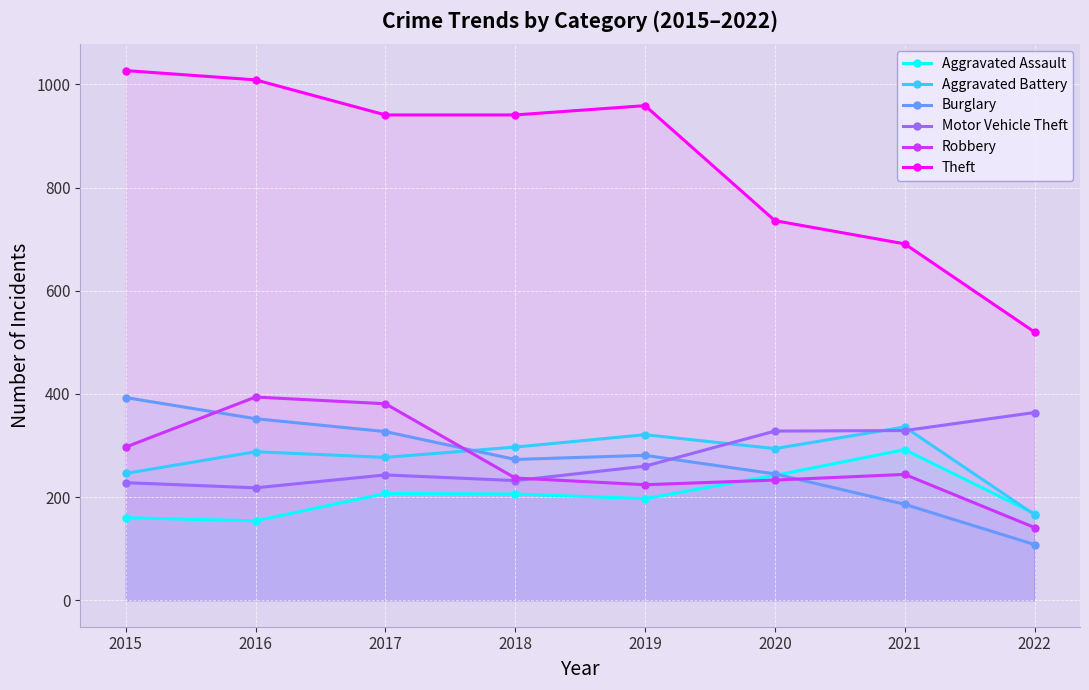

The value of Robbery at 2018 is 237. True or false?

True